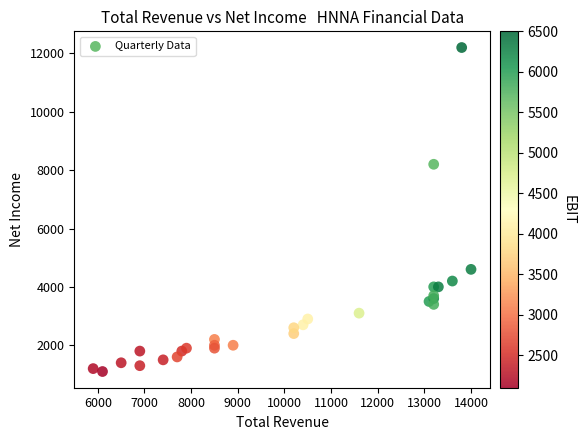

What Y value in the scatter plot is closest to 6650?

8200